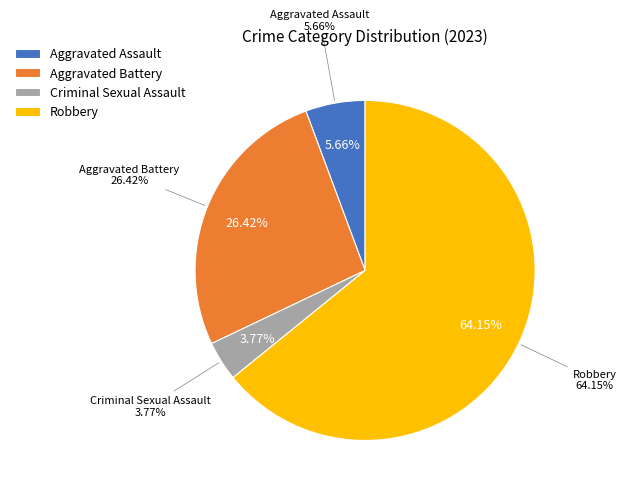

Which has a higher value, Aggravated Battery or Aggravated Assault?

Aggravated Battery